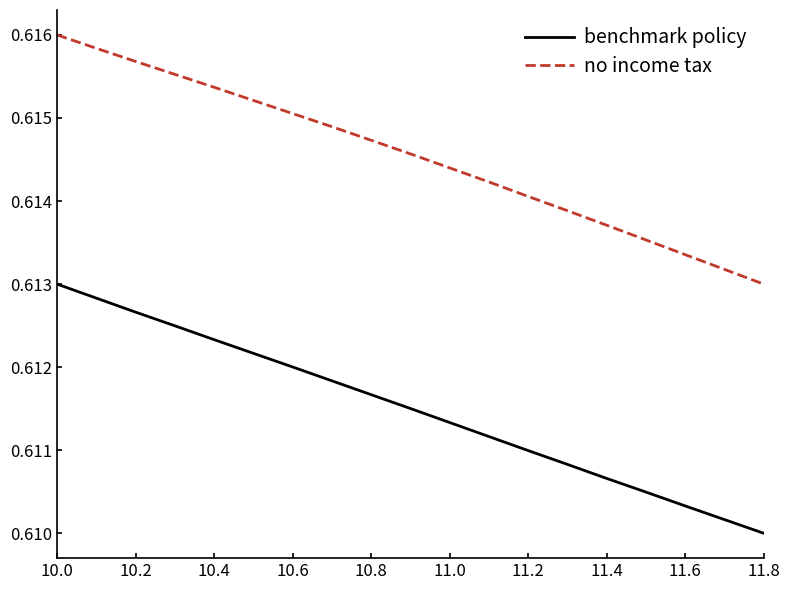

List the series in order of their peak value, highest first.

no income tax, benchmark policy